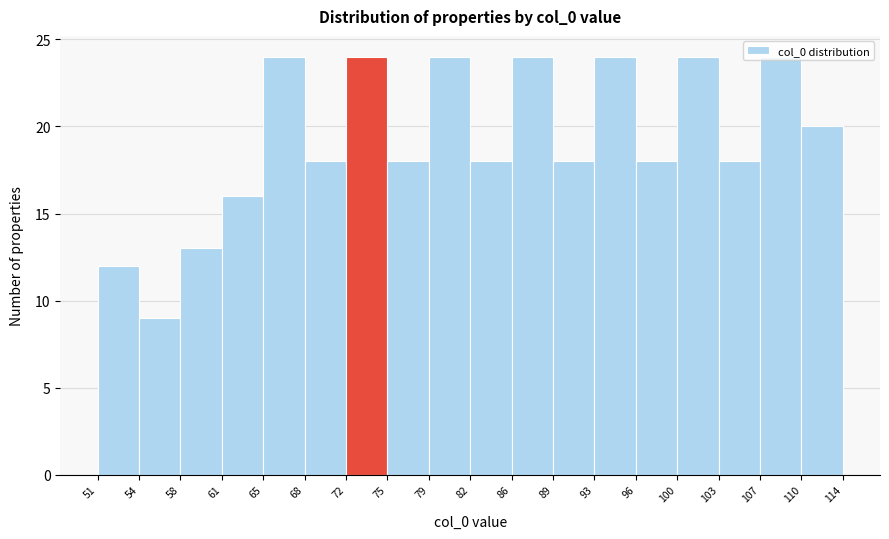

Reading left to right, transcribe this chart: for each bar, give the range it covers on the x-axis and its height. The values are not printed on the chart, so give them approximately, as read against the axis.

51 to 54: 12
54 to 58: 9
58 to 61: 13
61 to 65: 16
65 to 68: 24
68 to 72: 18
72 to 75: 24
75 to 79: 18
79 to 82: 24
82 to 86: 18
86 to 89: 24
89 to 93: 18
93 to 96: 24
96 to 100: 18
100 to 103: 24
103 to 107: 18
107 to 110: 24
110 to 114: 20